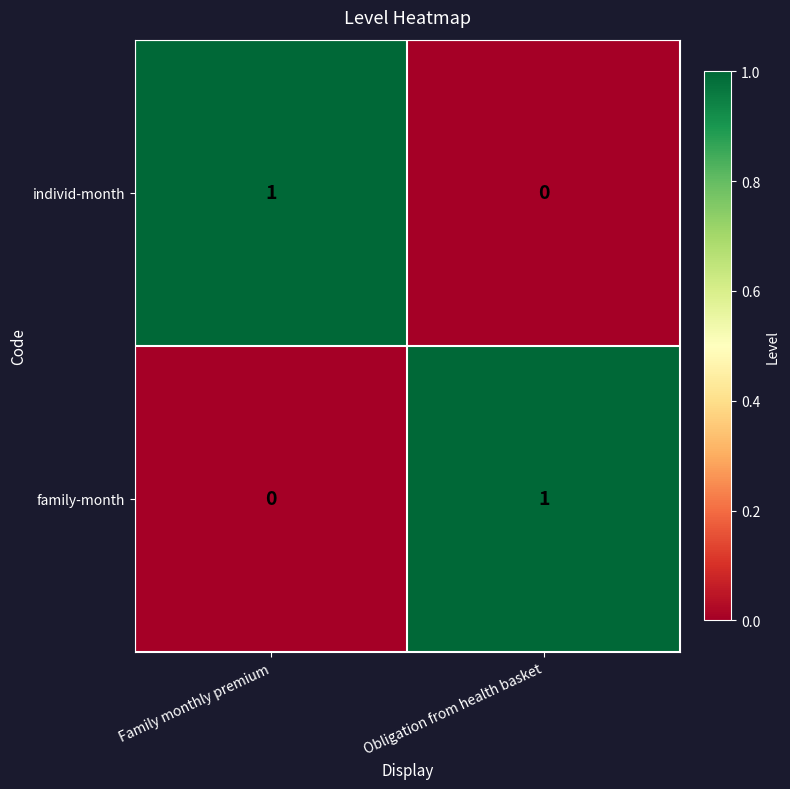

How many distinct data groups are displayed?

2